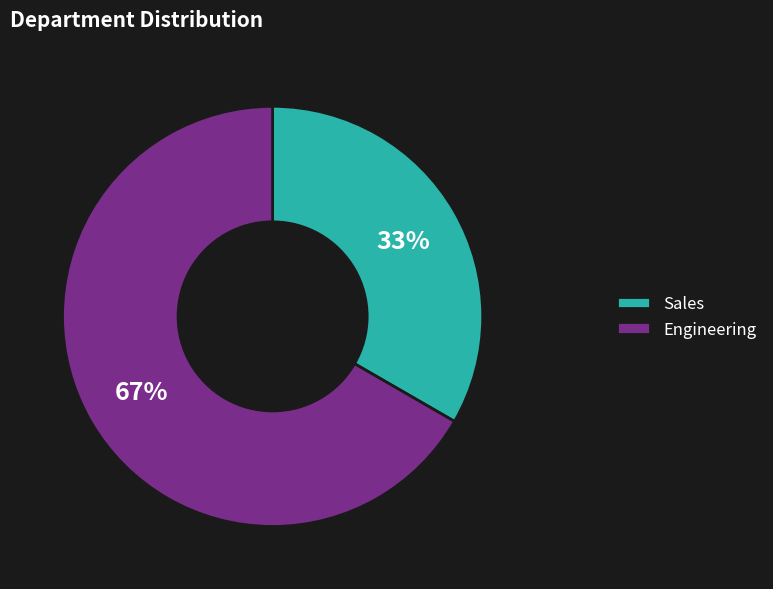

Is the sum of Sales and Engineering greater than half?

Yes